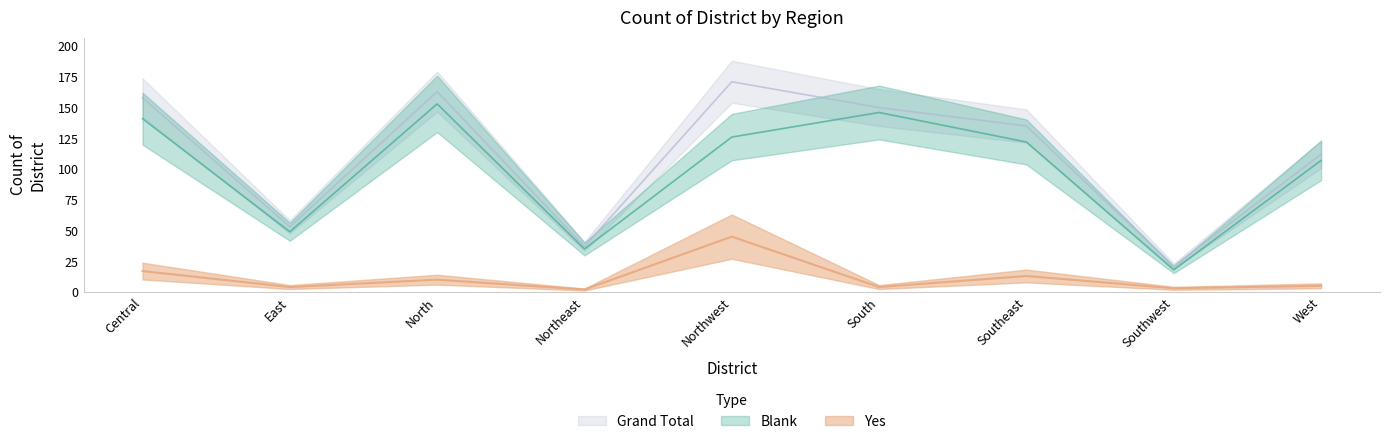

At which category does the chart reach its peak across all series?

Northwest